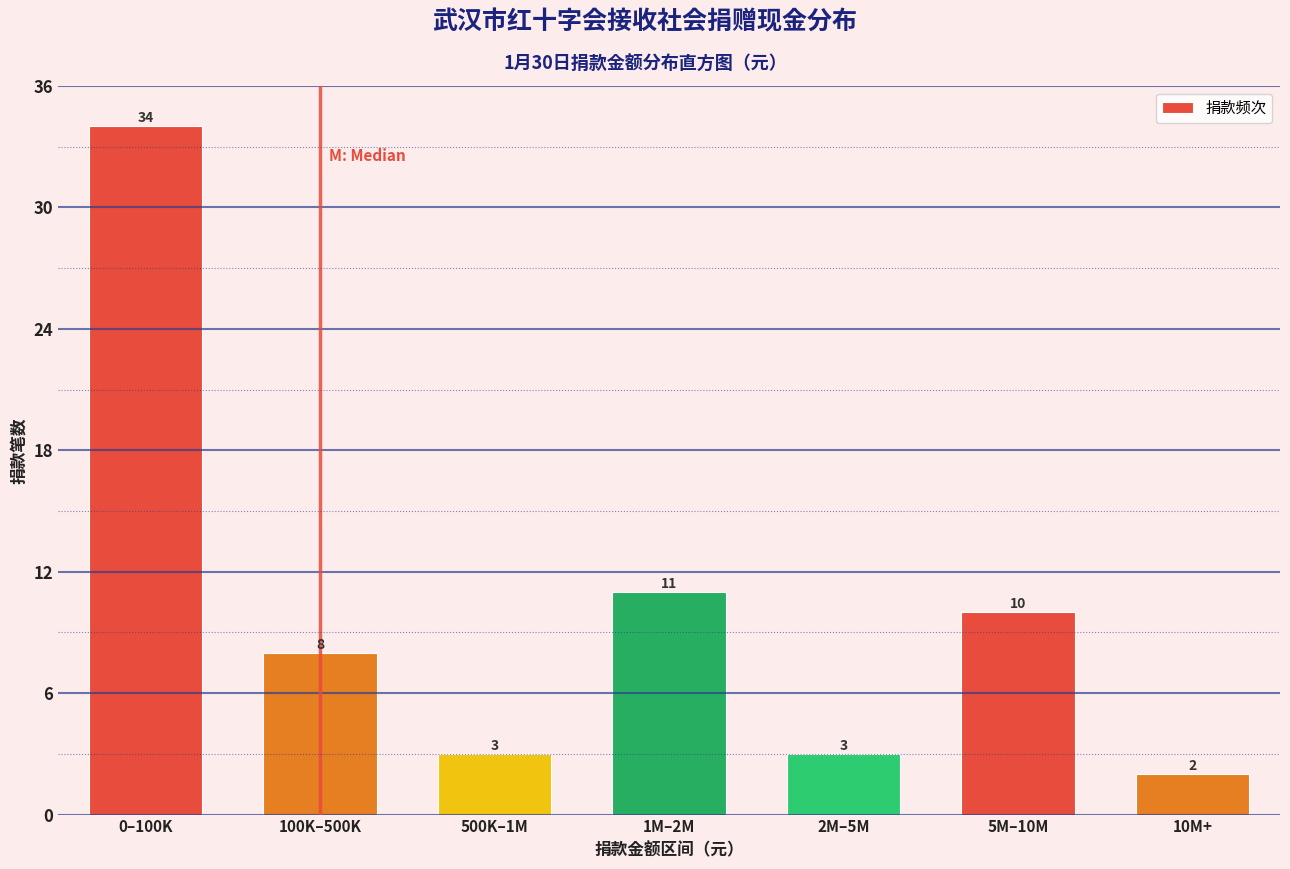

Reading right to left, what are all the values shown in this chart?

2	10	3	11	3	8	34